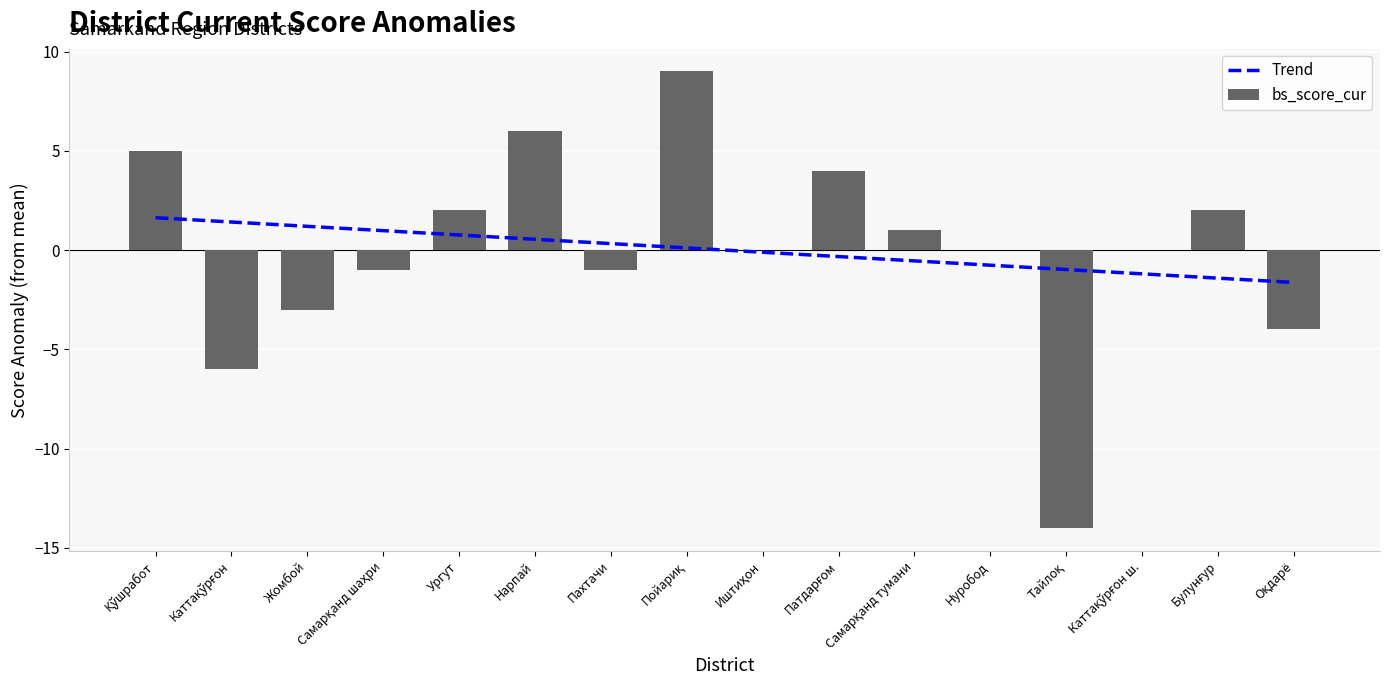

Reading left to right, list all the values displayed in this chart.

Trend: Қўшработ=1.6	Каттақўрғон=1.4	Жомбой=1.2	Самарқанд шаҳри=1.0	Ургут=0.8	Нарпай=0.5	Пахтачи=0.3	Пойариқ=0.1	Иштиҳон=-0.1	Патдарғом=-0.3	Самарқанд тумани=-0.5	Нуробод=-0.8	Тайлоқ=-1.0	Каттақўрғон ш.=-1.2	Булунғур=-1.4	Оқдарё=-1.6
bs_score_cur: Қўшработ=5.0	Каттақўрғон=-6.0	Жомбой=-3.0	Самарқанд шаҳри=-1.0	Ургут=2.0	Нарпай=6.0	Пахтачи=-1.0	Пойариқ=9.0	Иштиҳон=0.0	Патдарғом=4.0	Самарқанд тумани=1.0	Нуробод=0.0	Тайлоқ=-14.0	Каттақўрғон ш.=0.0	Булунғур=2.0	Оқдарё=-4.0